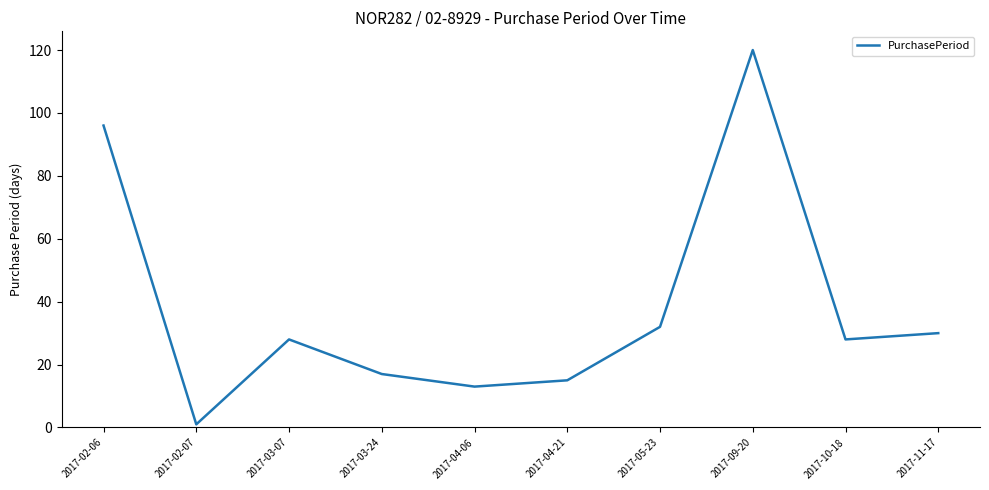

Reading right to left, extract all data points from this chart.

30	28	120	32	15	13	17	28	1	96